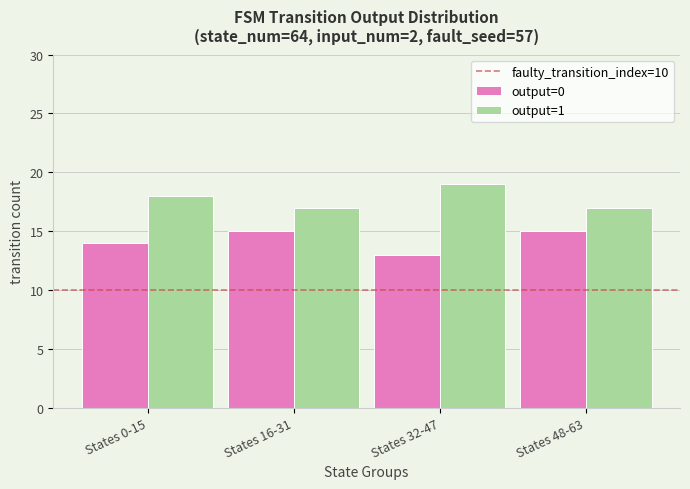

At which label does output=1 reach its peak?

States 32-47